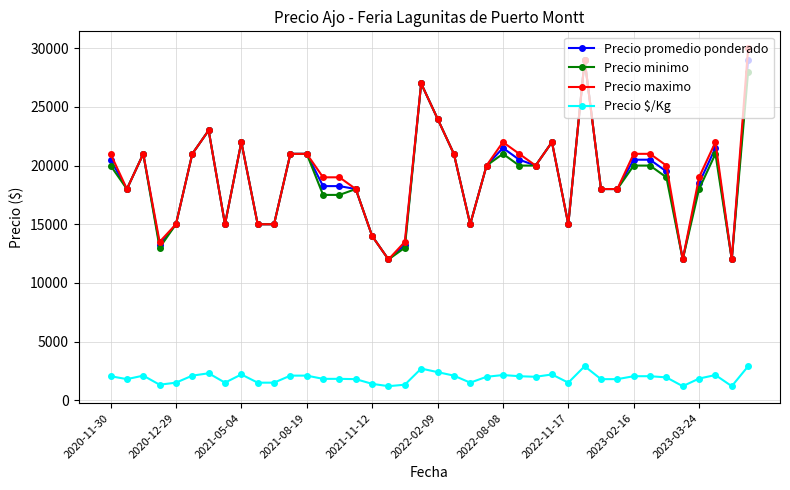

How many categories are shown in the chart?

40